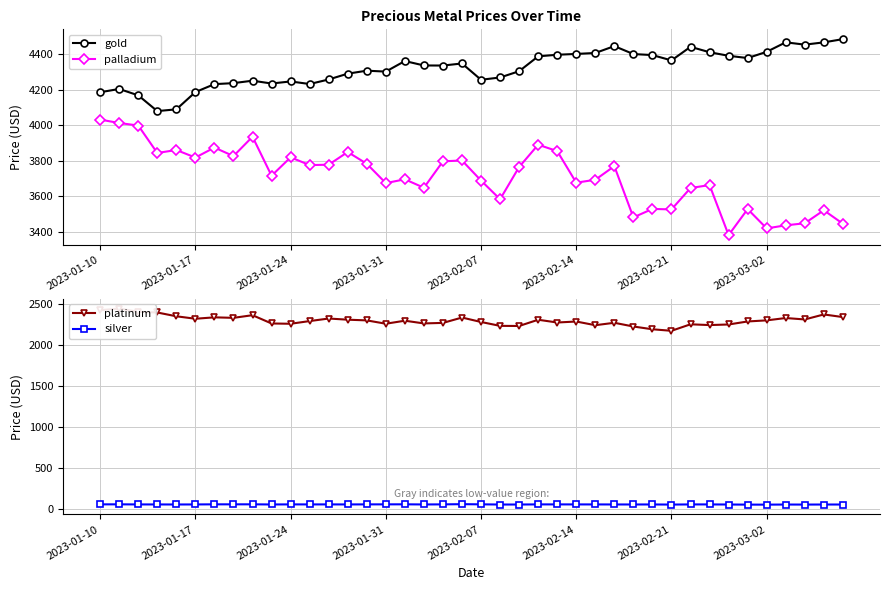

The palladium series shows 5908.0 at 39. True or false?

False